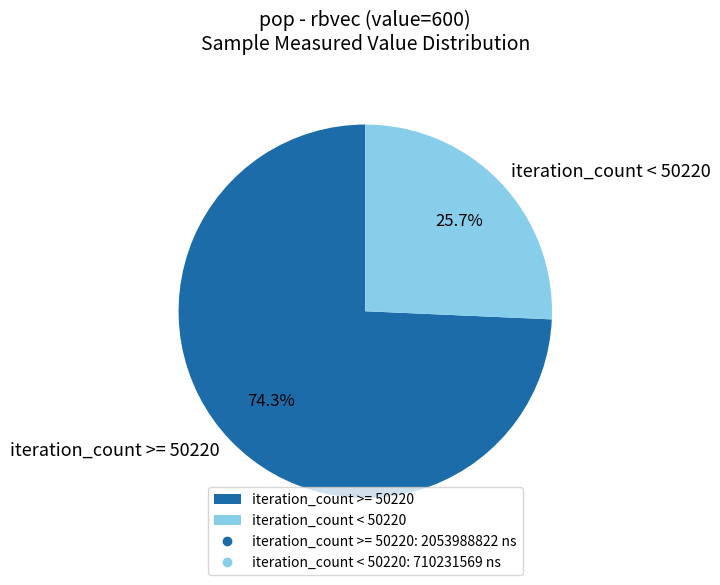

How many segments does this pie chart have?

2